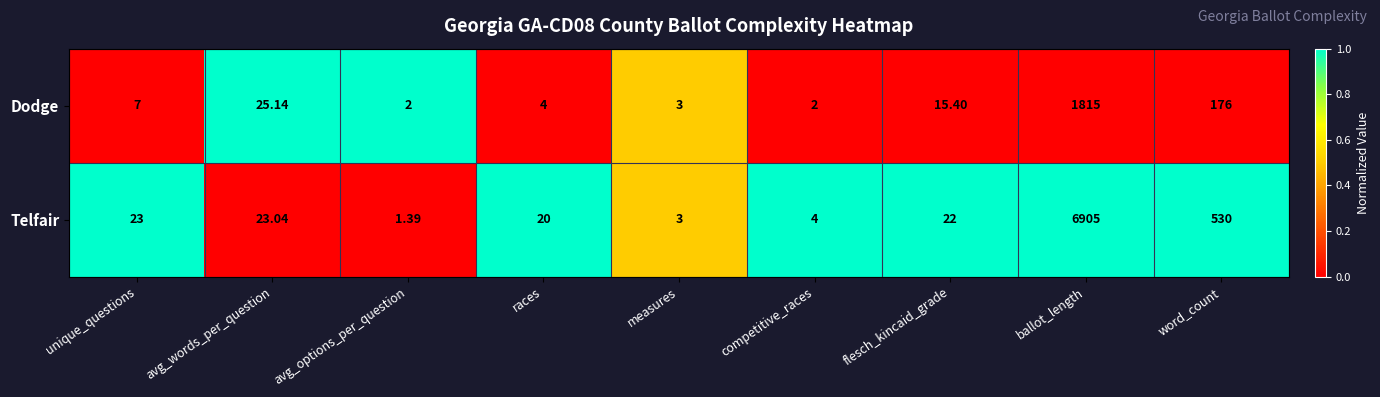

What is the maximum value shown in the chart?

6905.0